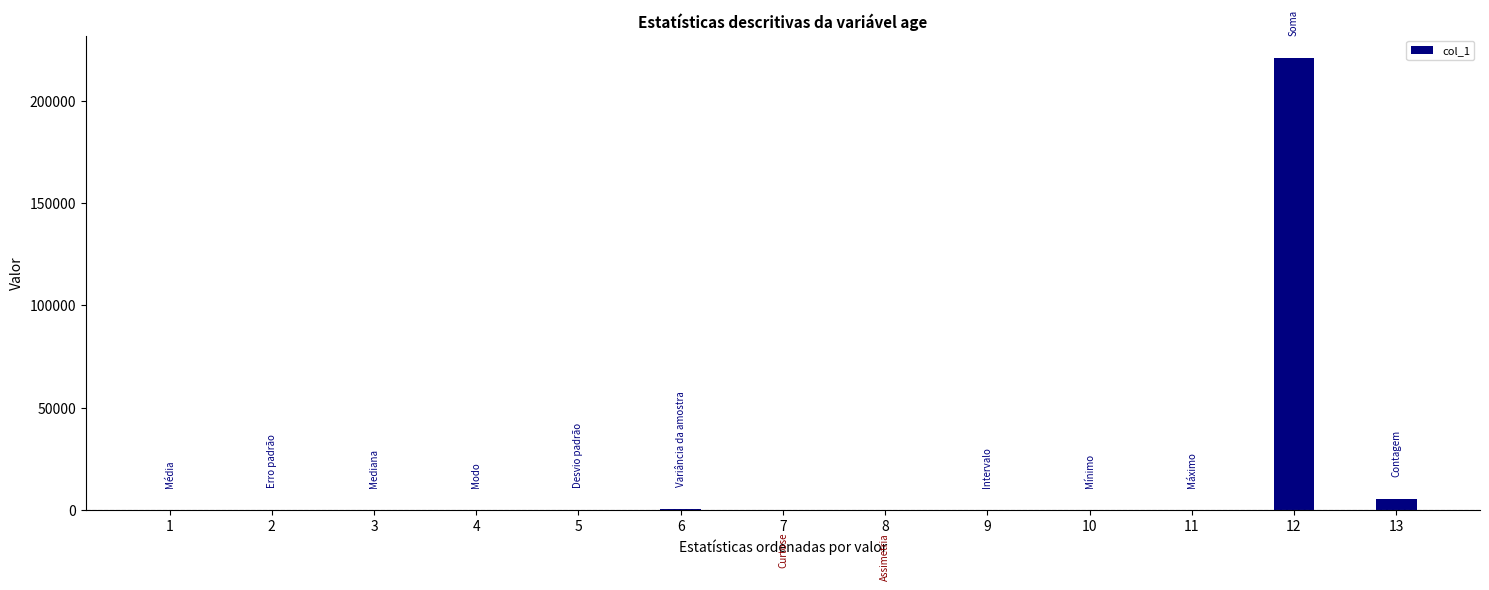

What is the greatest value displayed?

220888.0